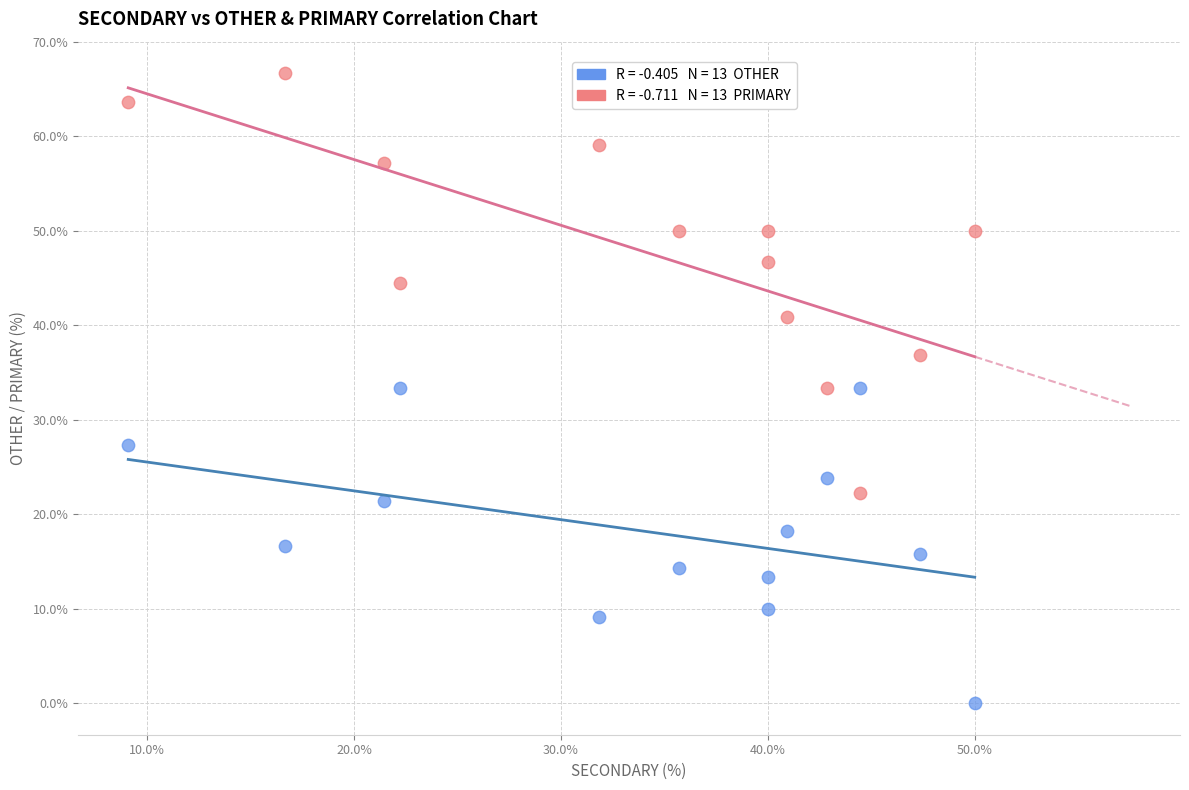

Across all data points, what is the range of Y values (max minus min)?

66.7